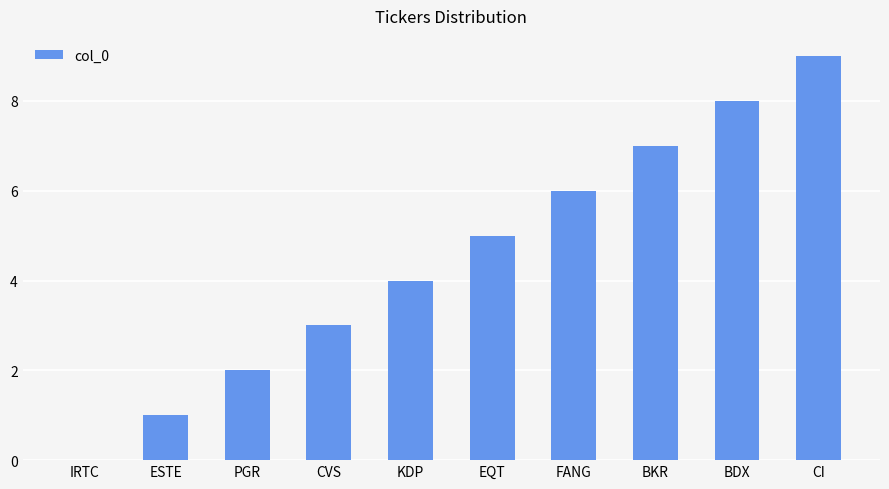

What is the sum of all values?

45